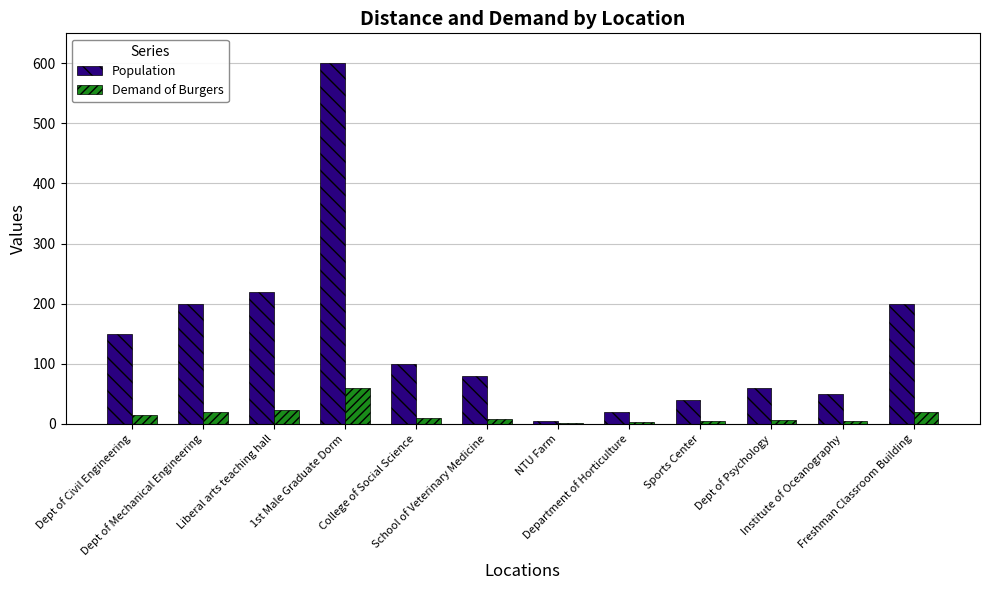

Does the chart contain stacked bars?

No